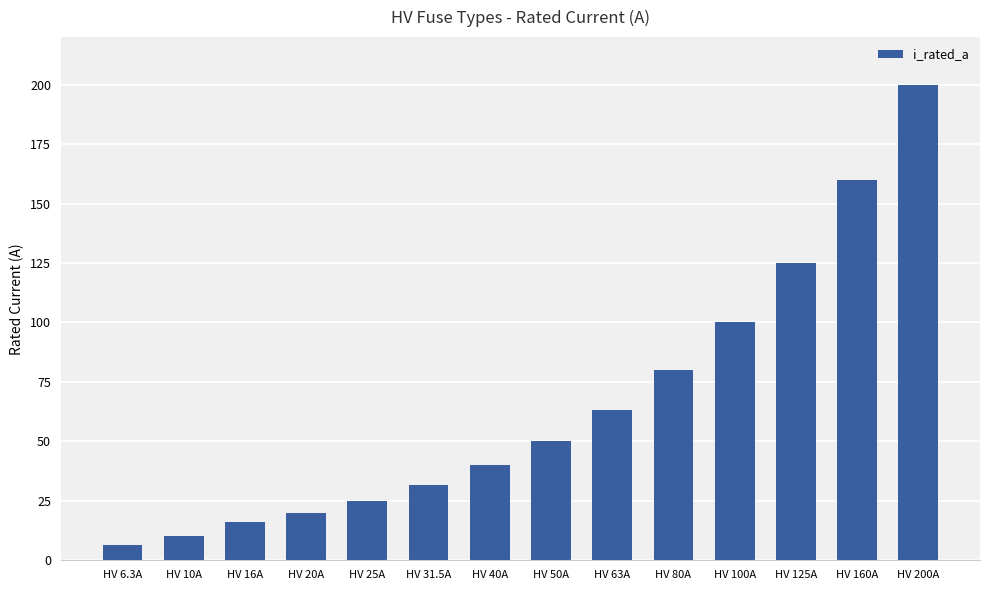

What is the difference between the maximum and minimum values?

193.7